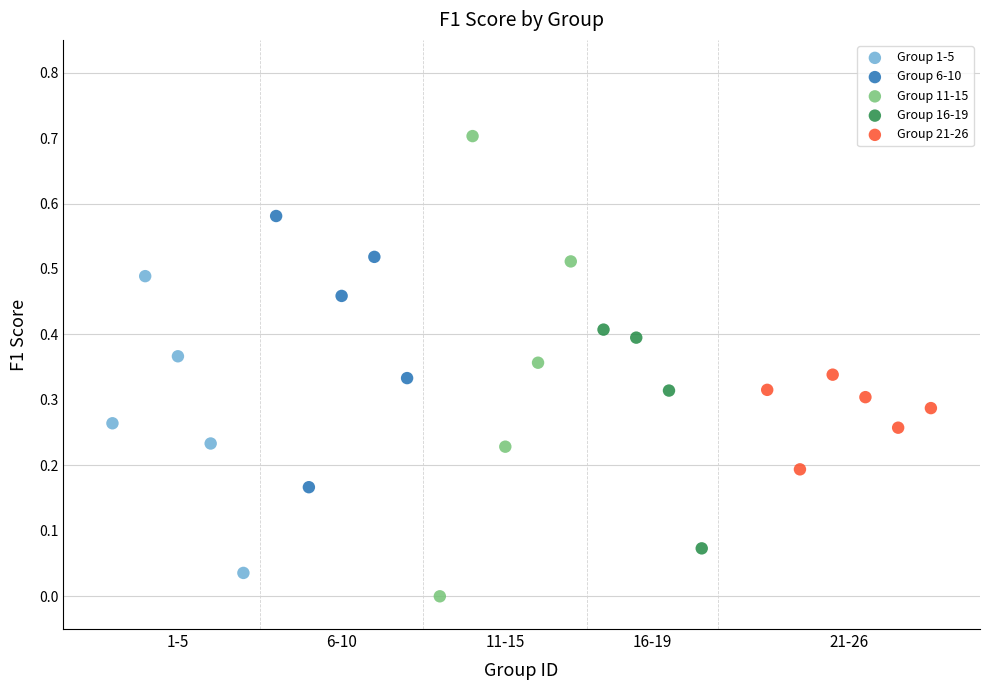

Which series reaches the maximum Y coordinate?

Group 11-15